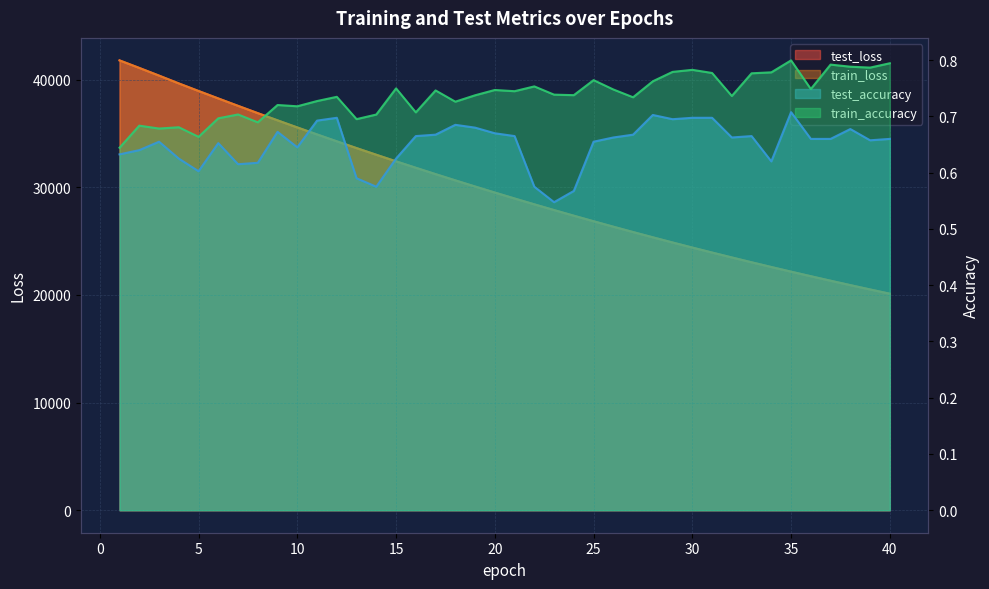

What is the total value across all series at 5?

77875.2